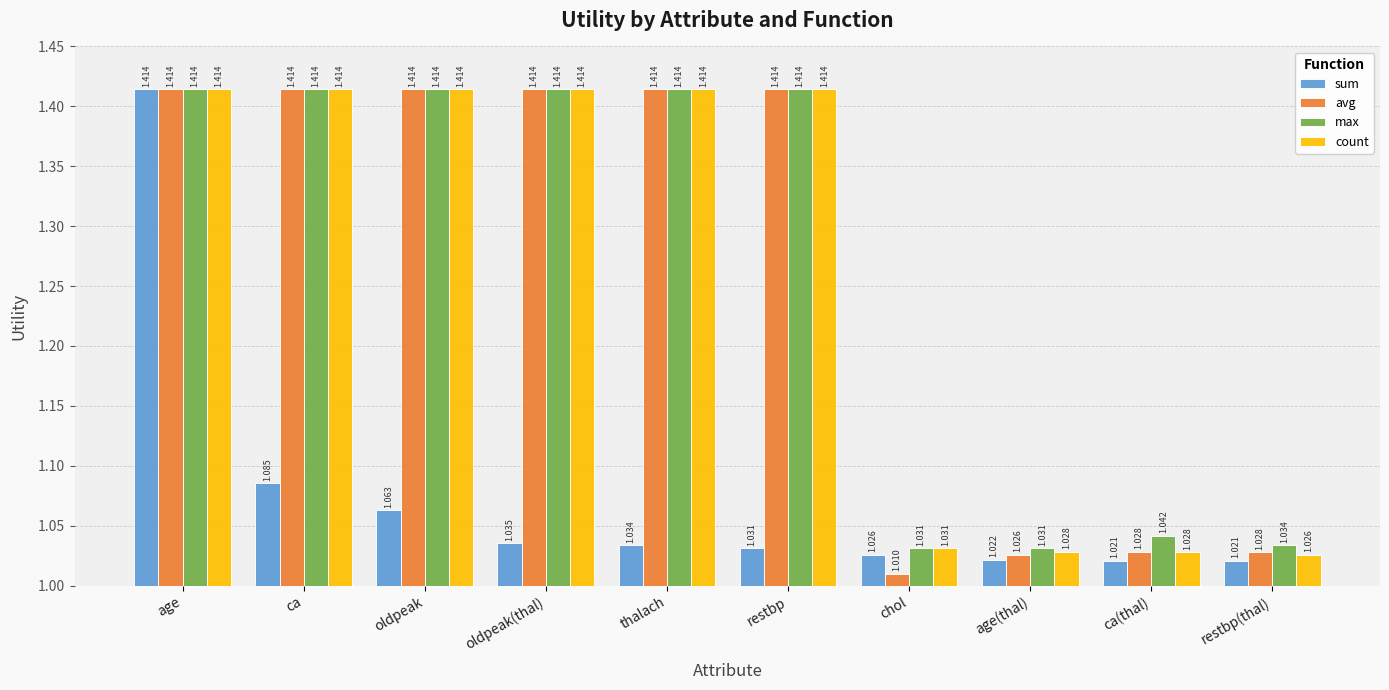

Which category has the lowest value across all series?

chol